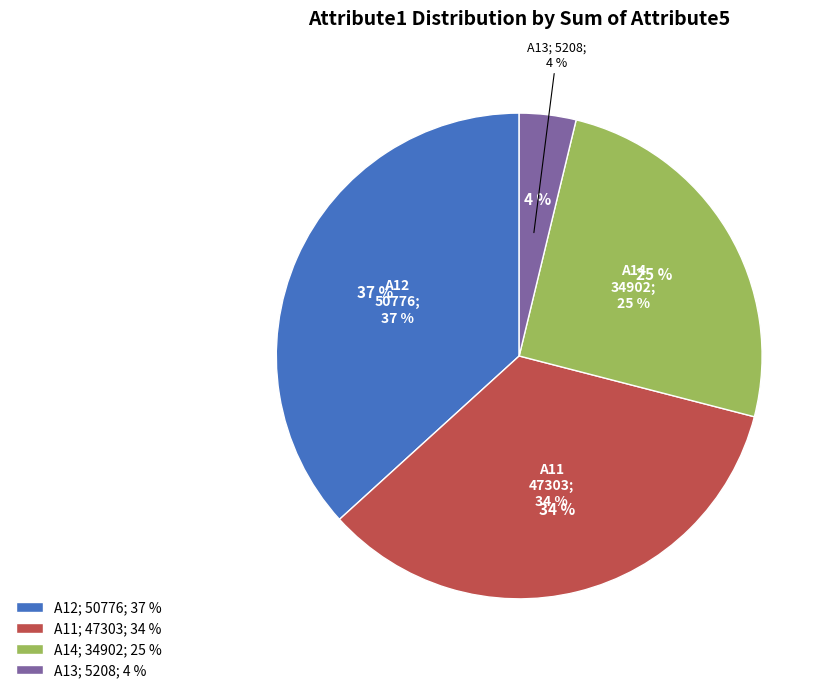

The 25 slice represents 12% of the pie. True or false?

False